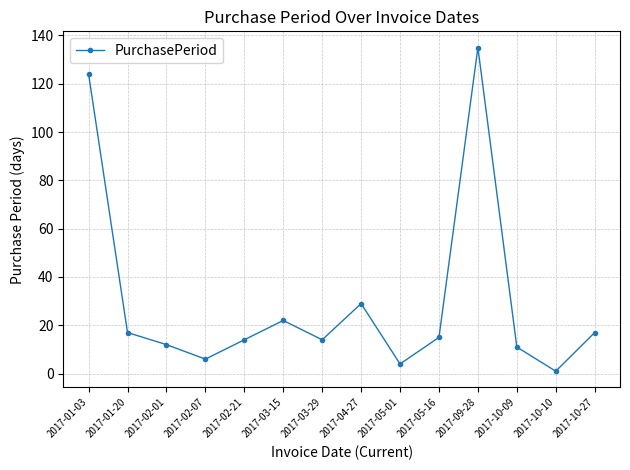

What is the change in value from 2017-04-27 to 2017-05-16?

-14